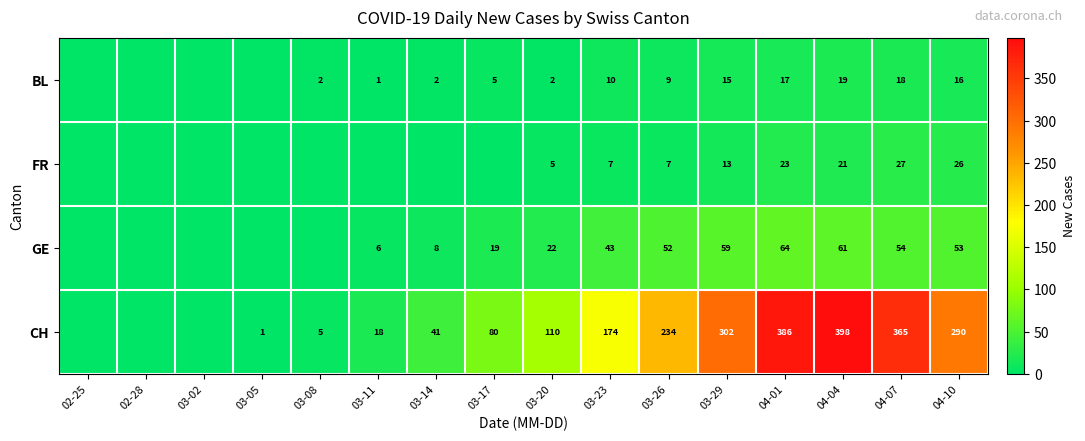

What is the sum of the CH values at 03-05 and 03-20?

111